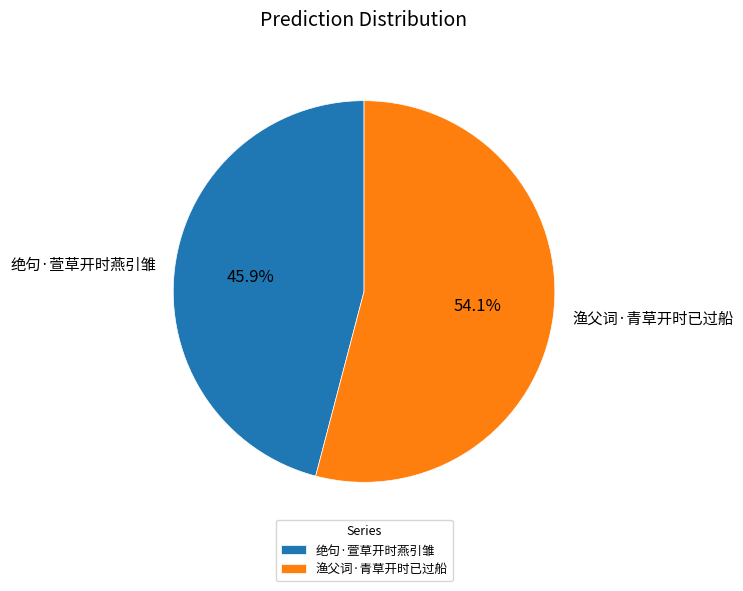

Does 绝句·萱草开时燕引雏 account for over 50% of the chart?

No